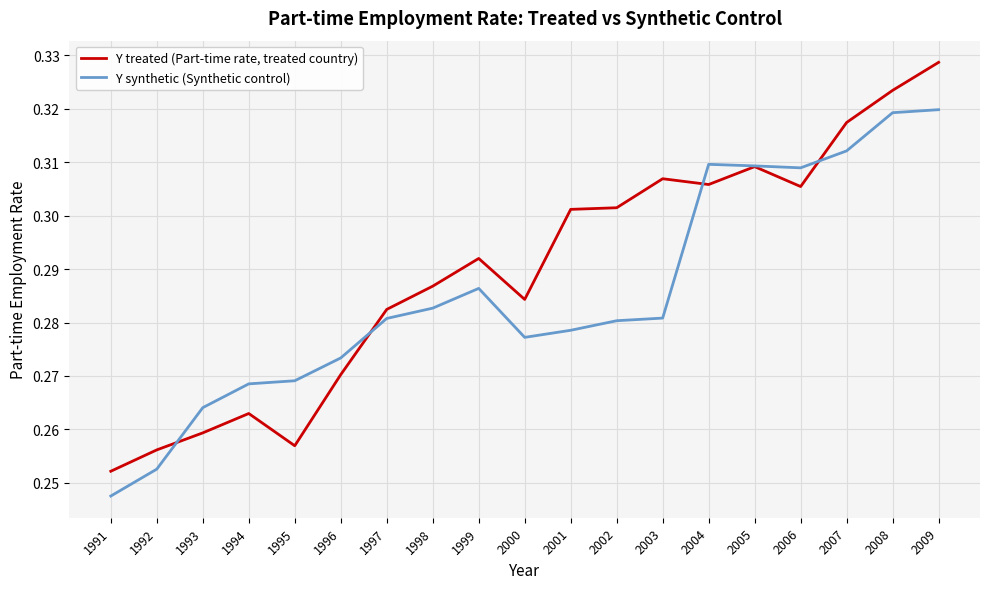

List the series in order of their peak value, highest first.

Y treated (Part-time rate, treated country), Y synthetic (Synthetic control)